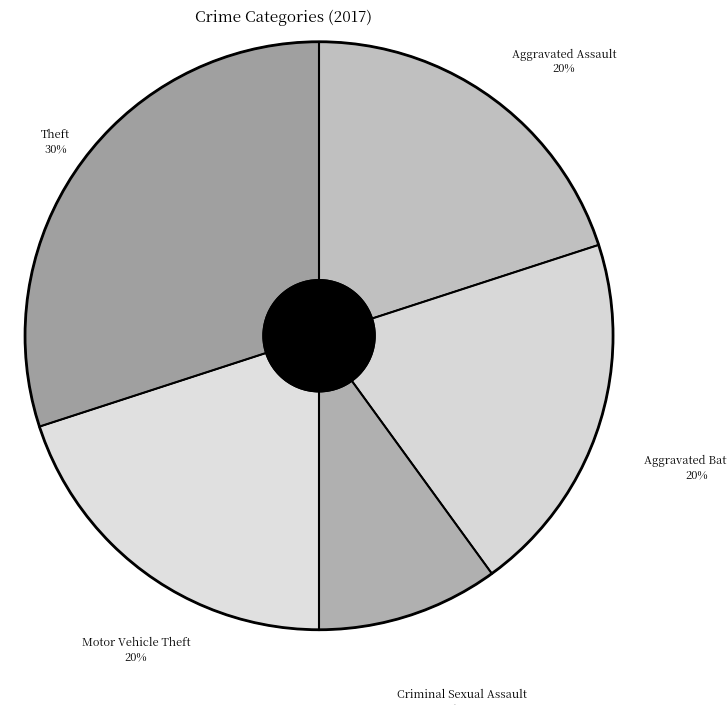

What is the largest slice in the pie chart?

Theft